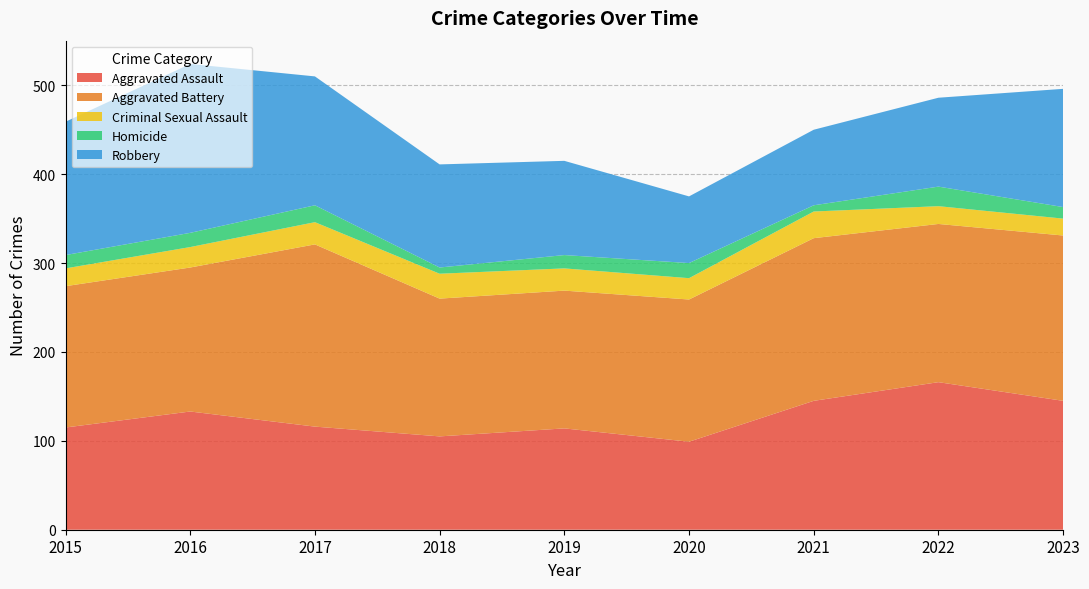

Reading right to left, what are all the values shown in this chart?

Aggravated Assault: 145	166	145	99	114	105	116	133	115
Aggravated Battery: 186	178	183	160	155	155	205	162	159
Criminal Sexual Assault: 19	20	30	24	25	28	25	23	20
Homicide: 13	22	7	17	15	7	19	16	15
Robbery: 133	100	85	75	106	116	145	190	150